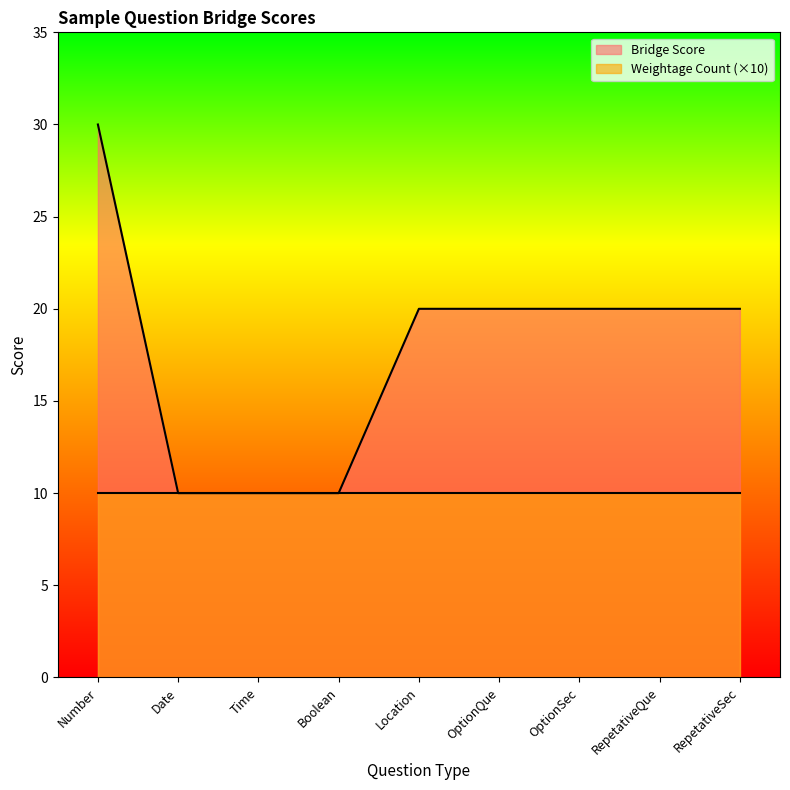

List the labels in order of value, largest first.

Number, Location, OptionQue, OptionSec, RepetativeQue, RepetativeSec, Date, Time, Boolean